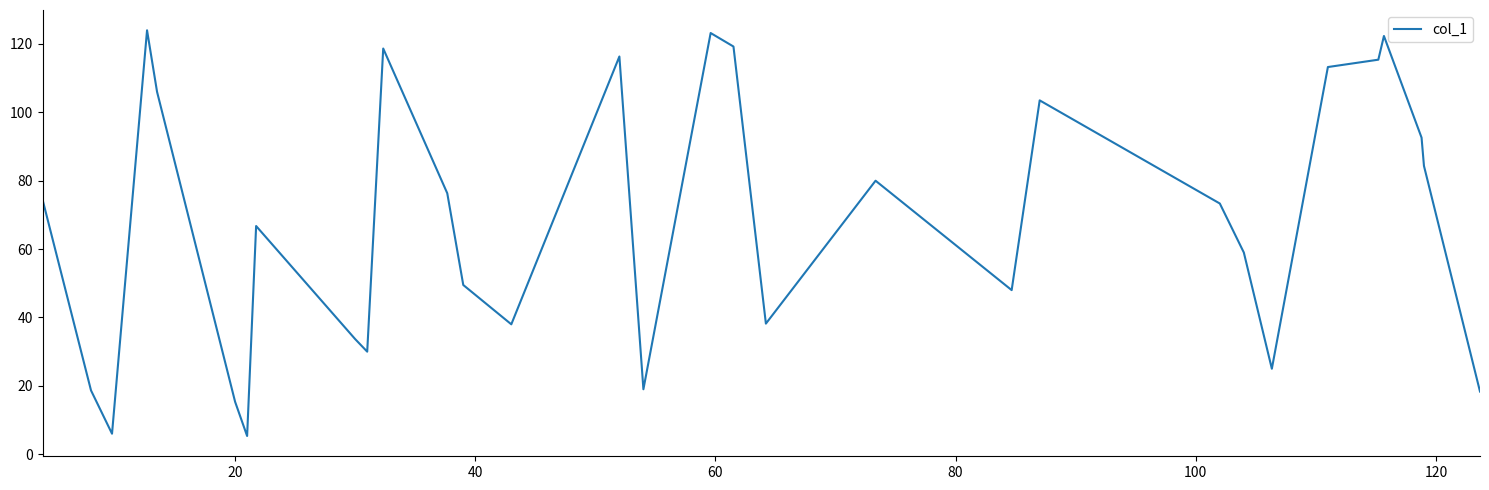

What is the smallest value displayed?

5.3